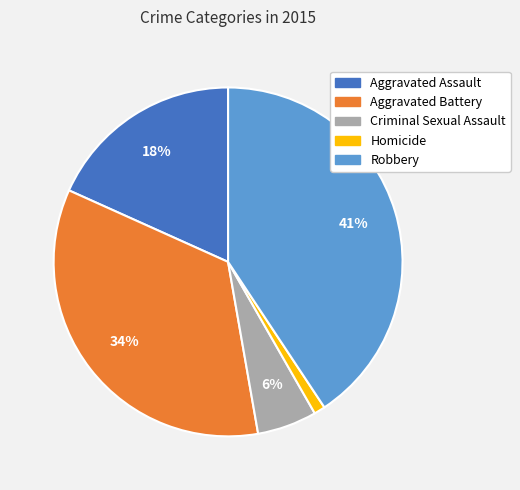

Is it true that Aggravated Battery is 43% of the pie?

False